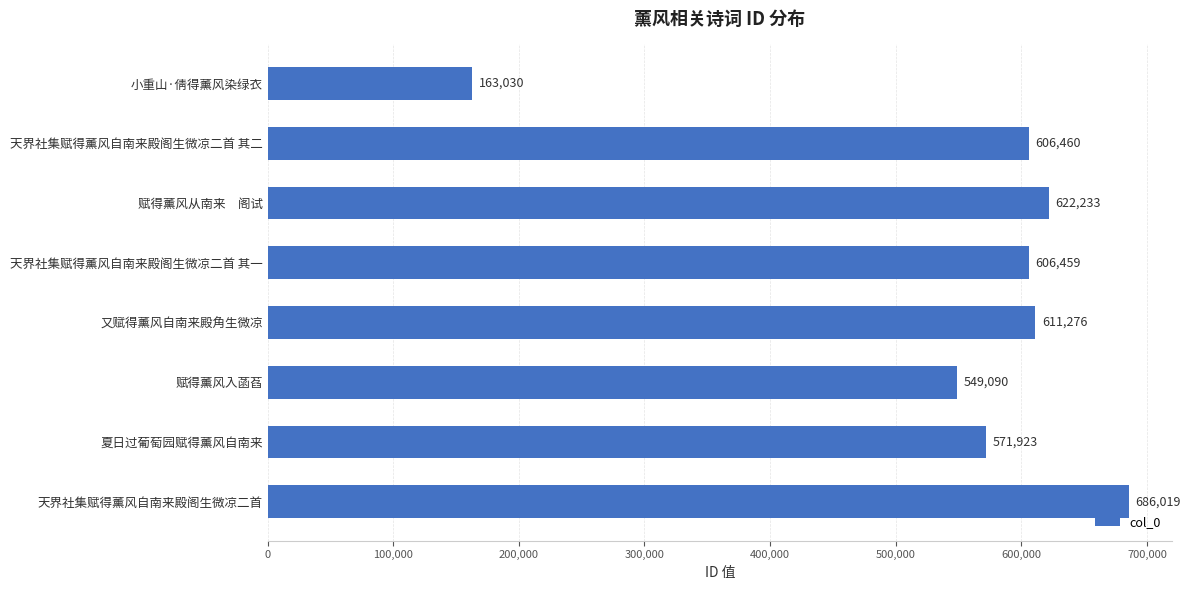

Where is the data nearest to the value 424524?

赋得薰风入菡萏